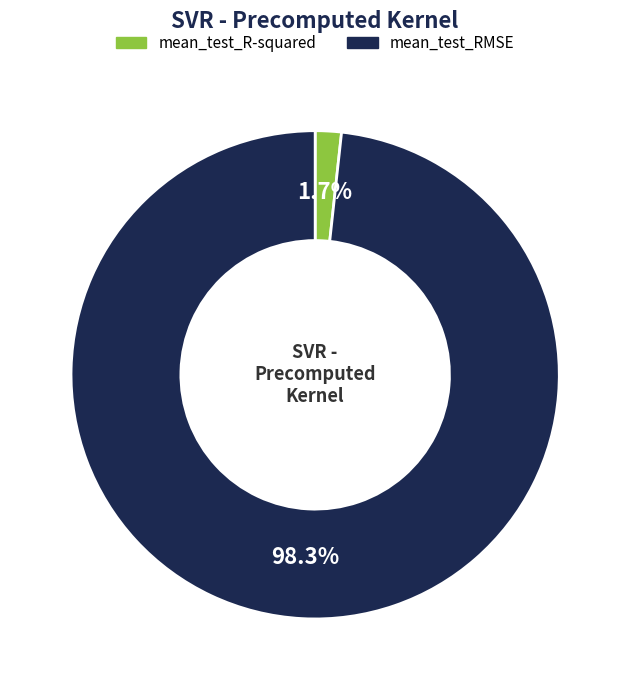

Do mean_test_RMSE and mean_test_R-squared together represent more than half of the pie?

Yes